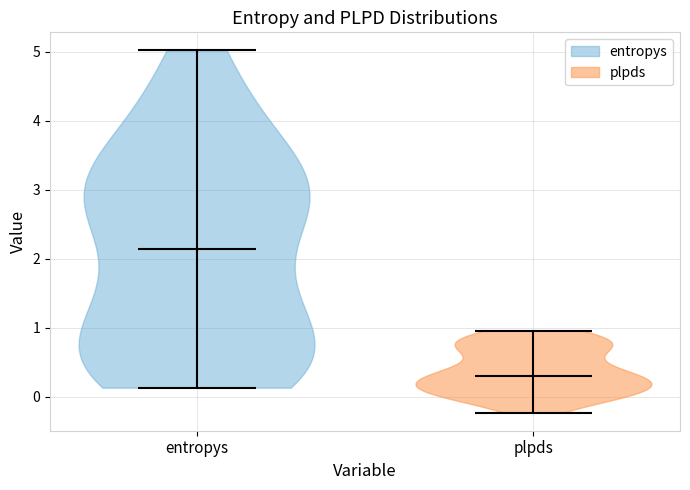

Reading left to right, read every violin against the y-axis: where its median line is, and the lowest and highest points it reaches. The values are not printed on the chart, so give them approximately, as read against the axis.

entropys: median line 2.1, lowest point 0.1, highest point 5.0
plpds: median line 0.3, lowest point -0.2, highest point 1.0